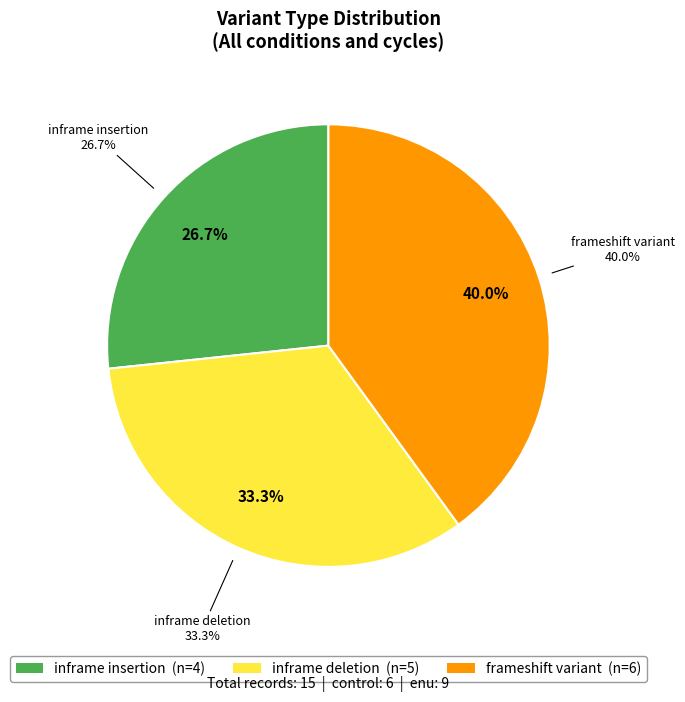

To the nearest percent, what percentage of the pie is frameshift variant?

40%